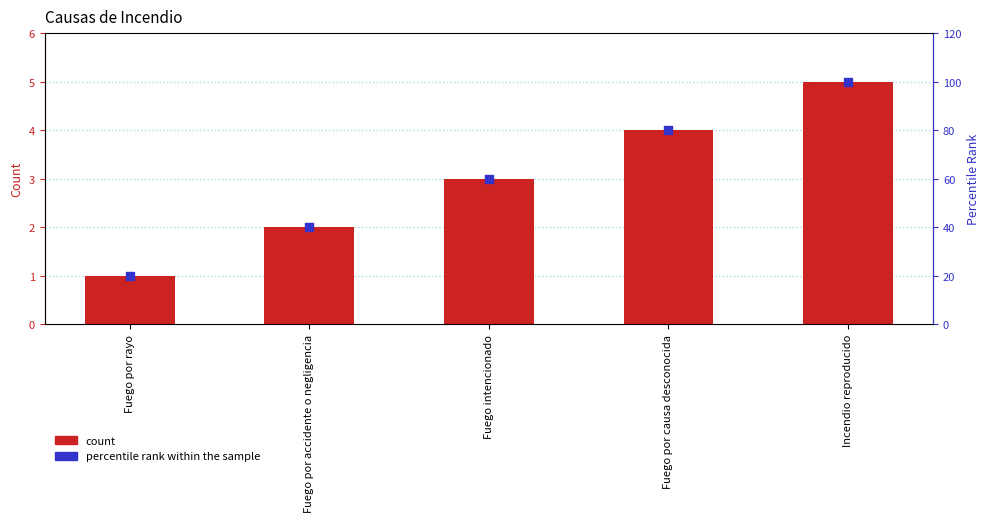

Is the value of percentile rank within the sample at Fuego intencionado greater than the value of count at Incendio reproducido?

Yes